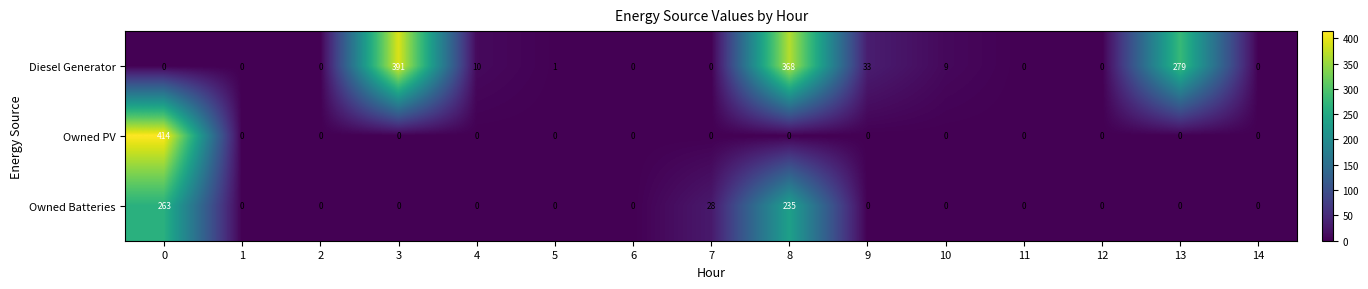

List the series in order of their peak value, lowest first.

Owned Batteries, Diesel Generator, Owned PV